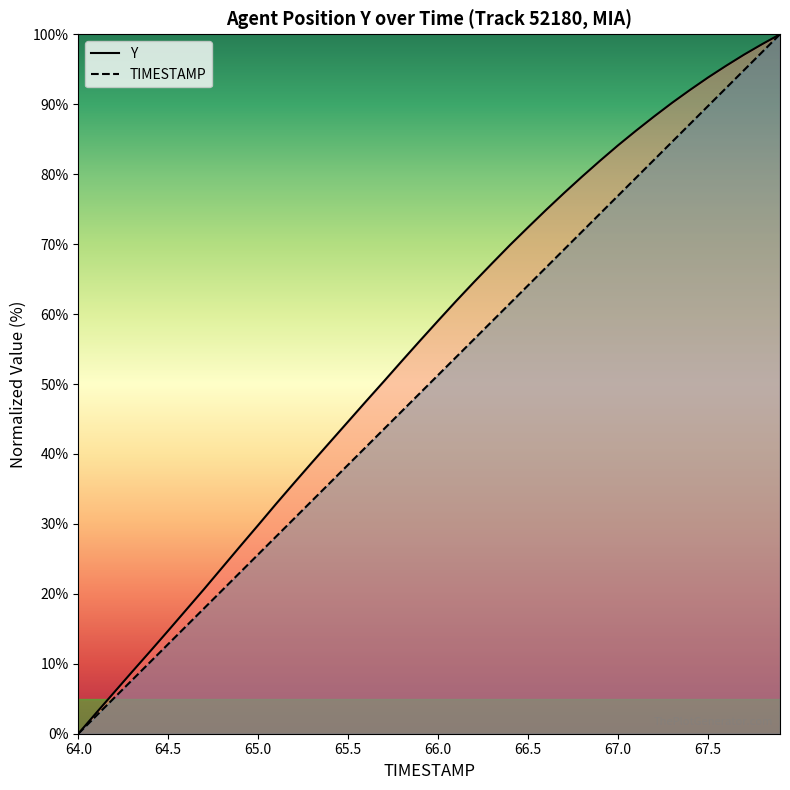

True or false: TIMESTAMP and Y intersect in this chart.

False